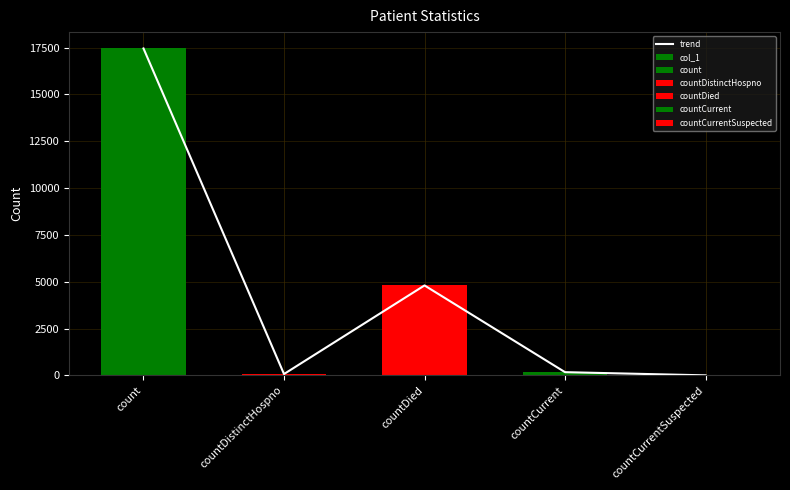

At which label does trend first exceed 170?

count